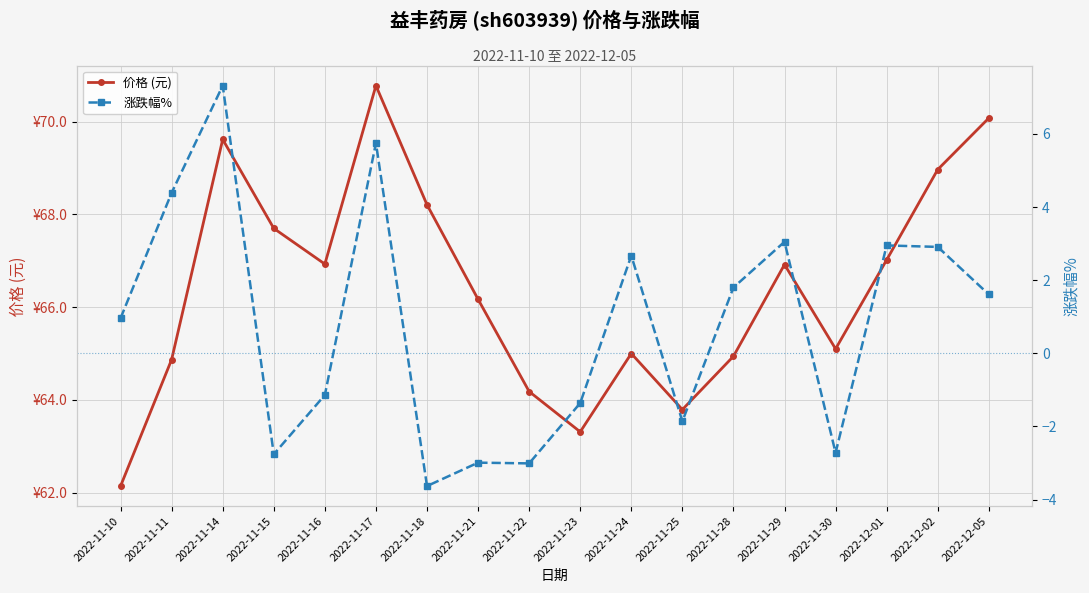

What are all the series names shown in the legend?

价格 (元), 涨跌幅%